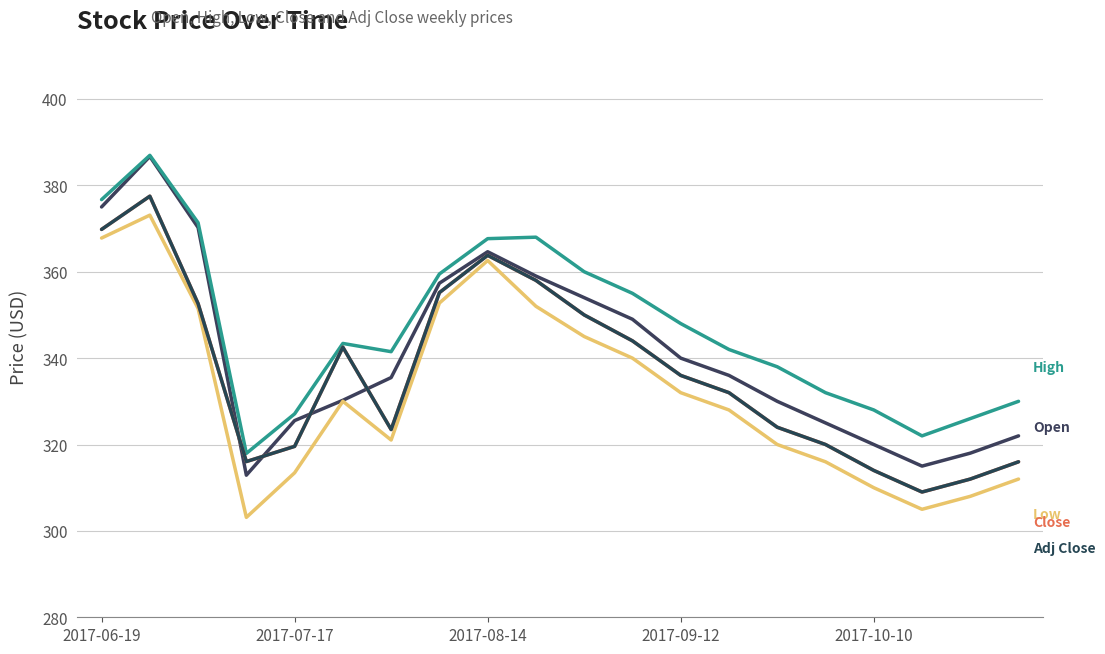

Does the chart have visible grid lines?

Yes